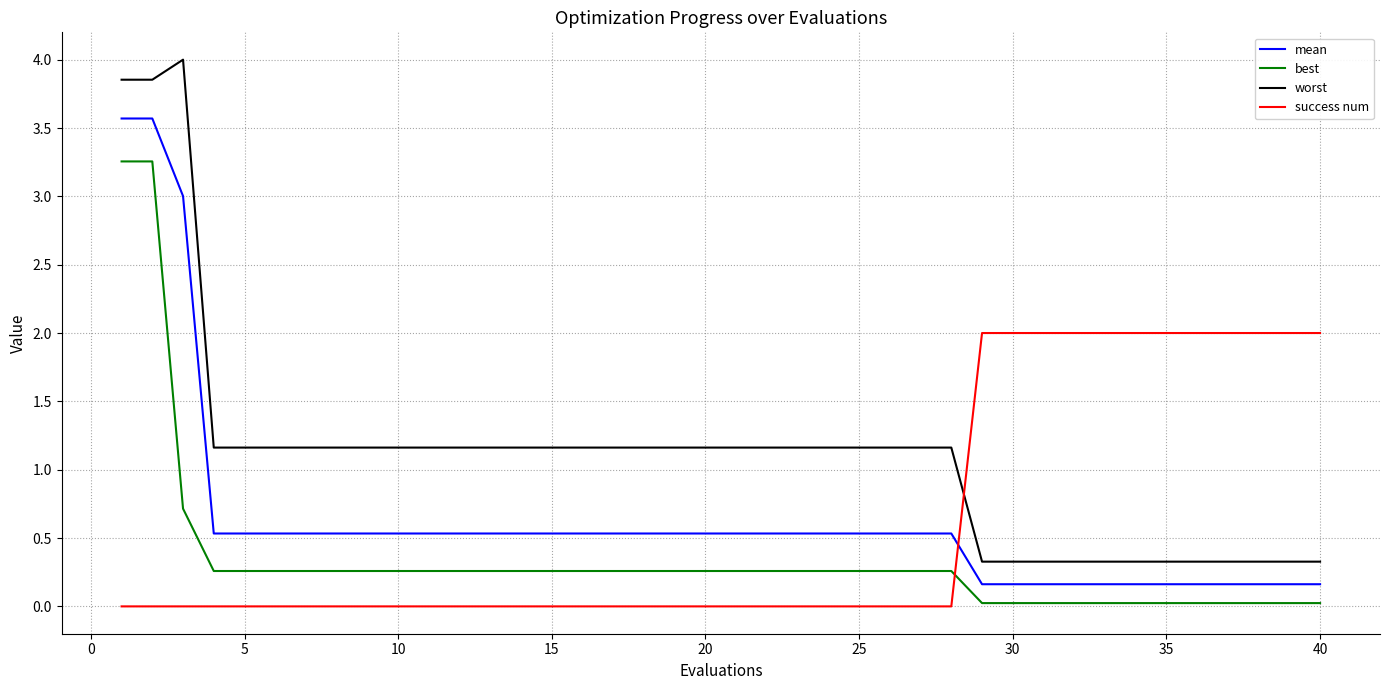

What is the highest value of the mean series?

3.6